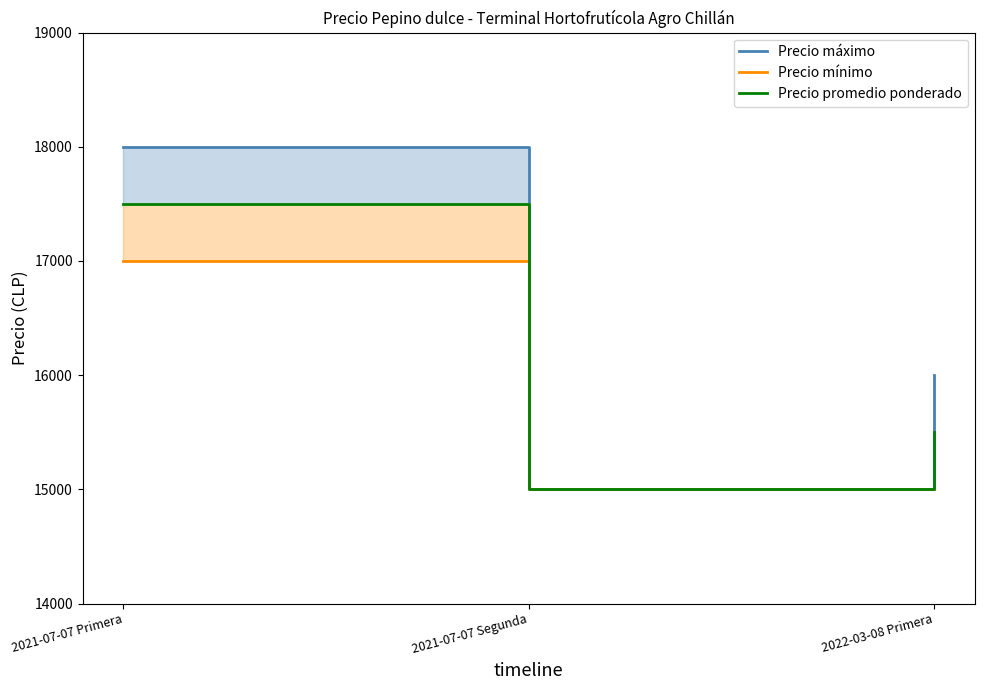

True or false: Precio promedio ponderado has a value of 15500 at 2022-03-08 Primera.

True